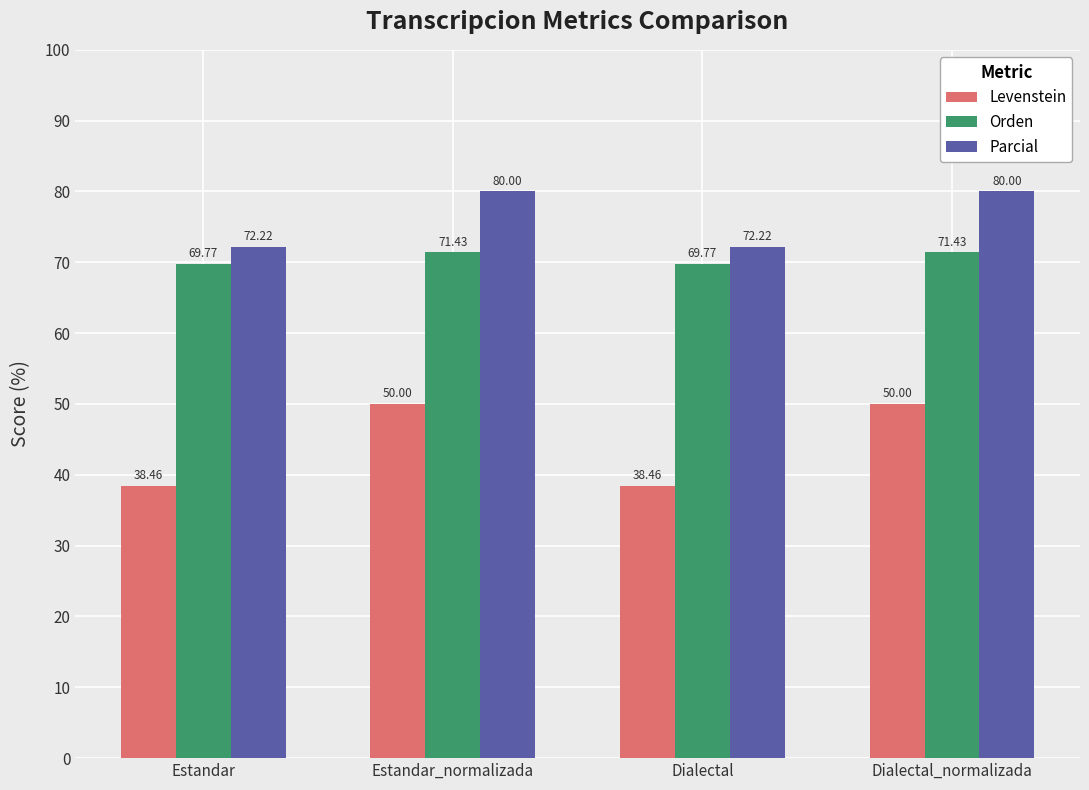

Rank the series by their maximum value, from highest to lowest.

Parcial, Orden, Levenstein